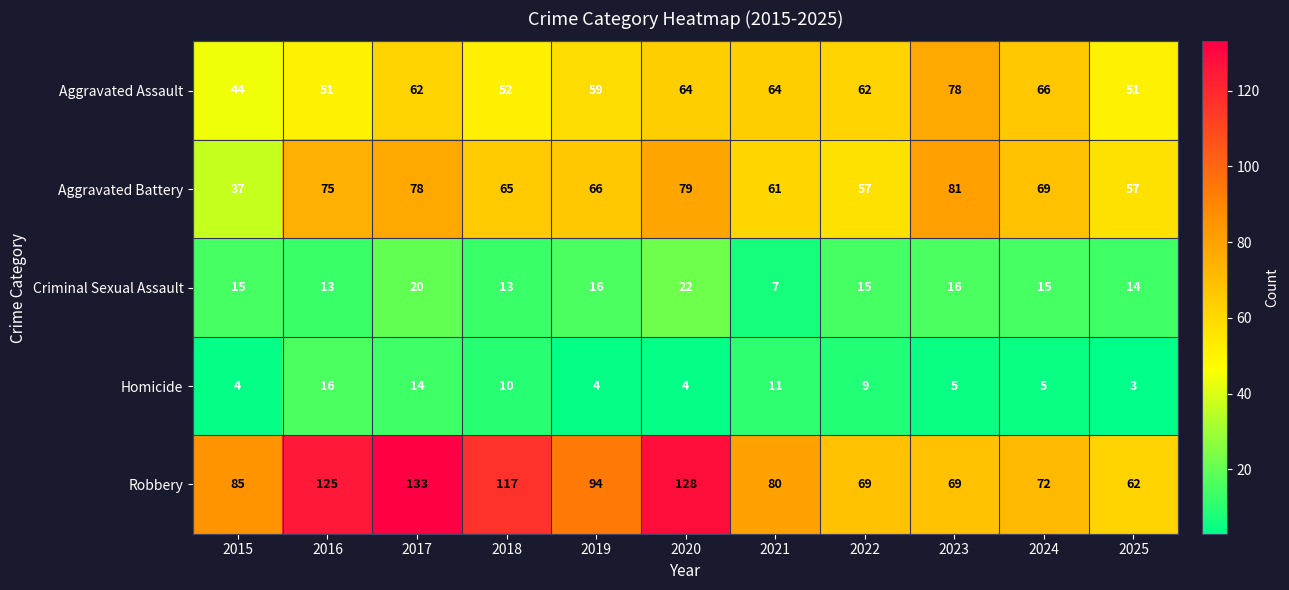

Which series has the widest spread of values?

Robbery